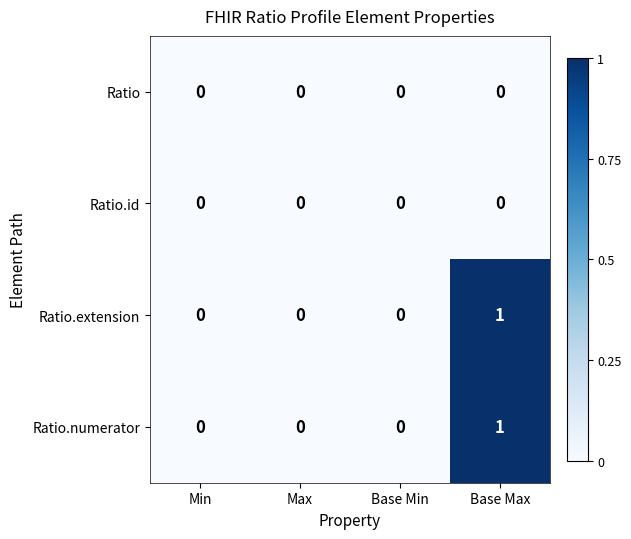

The value of Ratio.extension at Max is -1. True or false?

False